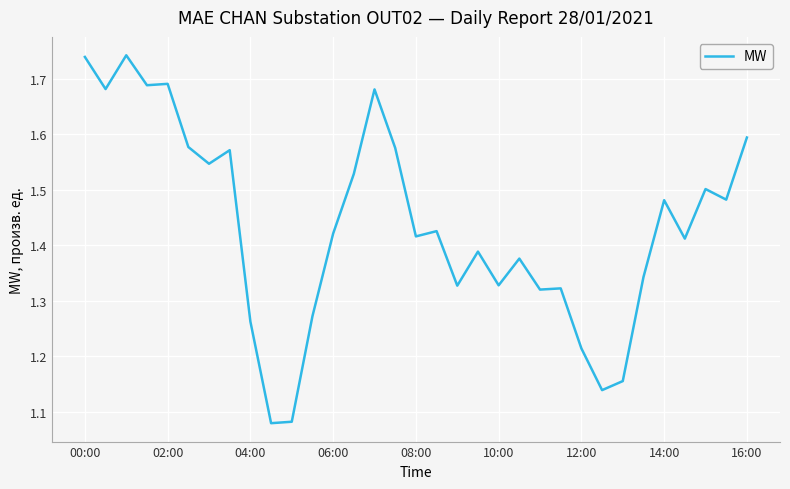

What is the difference between the maximum and minimum values?

0.7